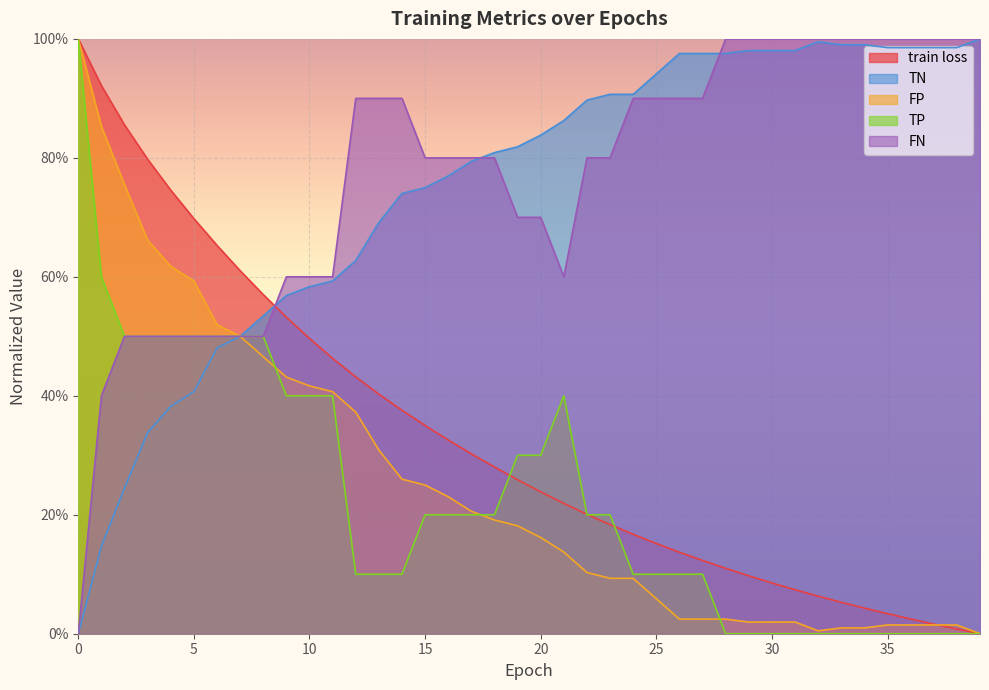

At which label is FN closest to 0?

28